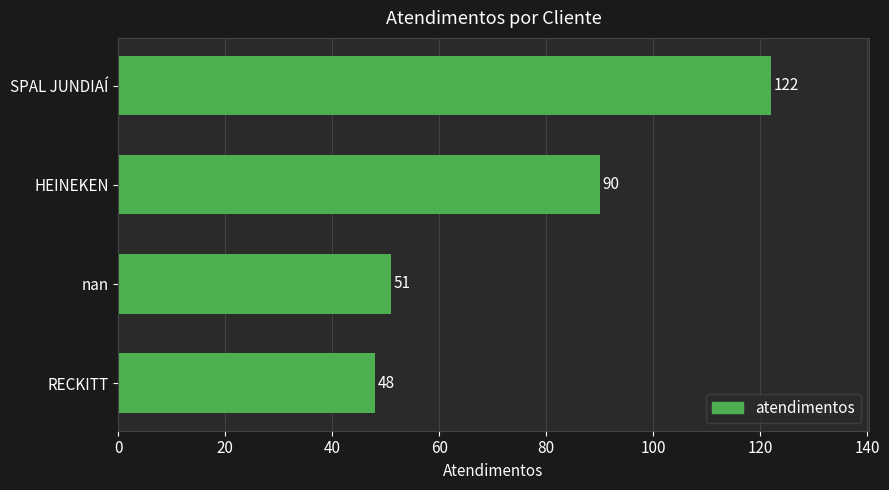

What is the sum of all values?

311